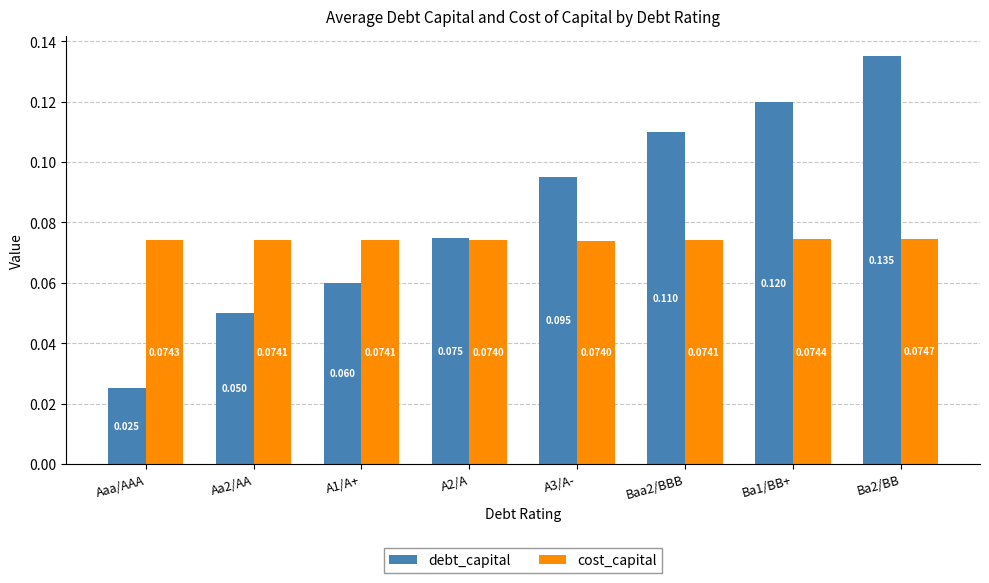

At A2/A, list the series in order from largest to smallest.

debt_capital, cost_capital